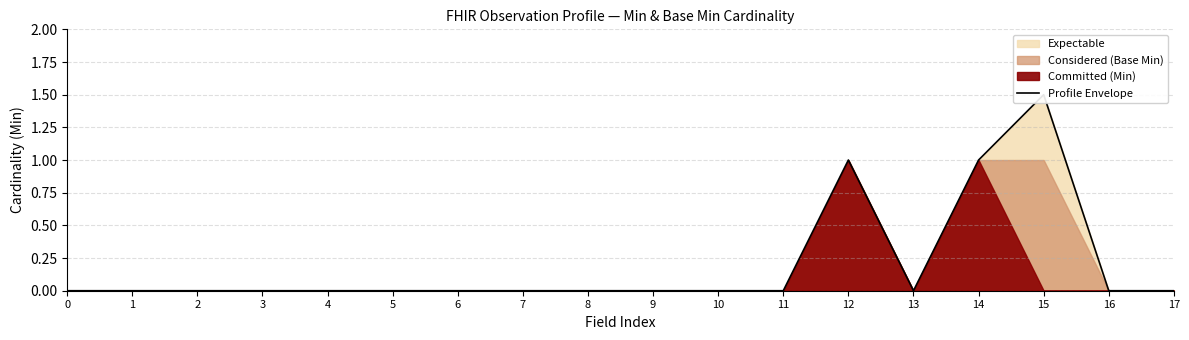

At which category does the data reach its first local valley?

13